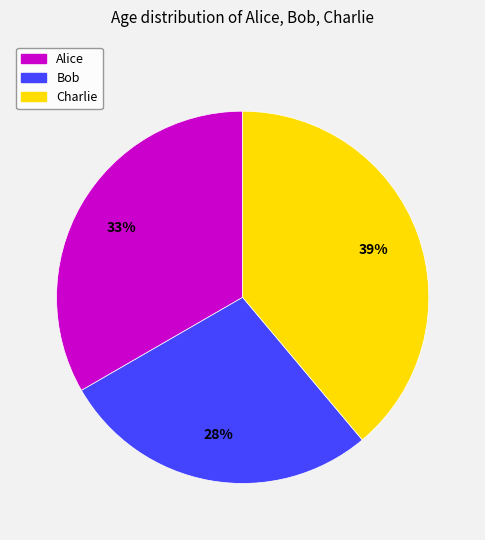

True or false: Charlie accounts for 25% of the total.

False